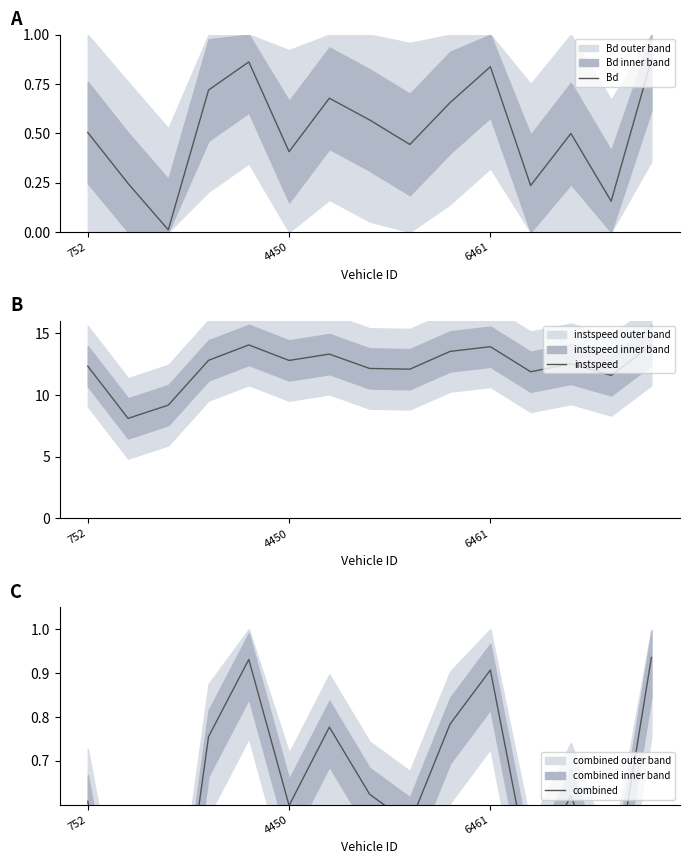

Where do combined and Bd first cross each other?

752 and 4450